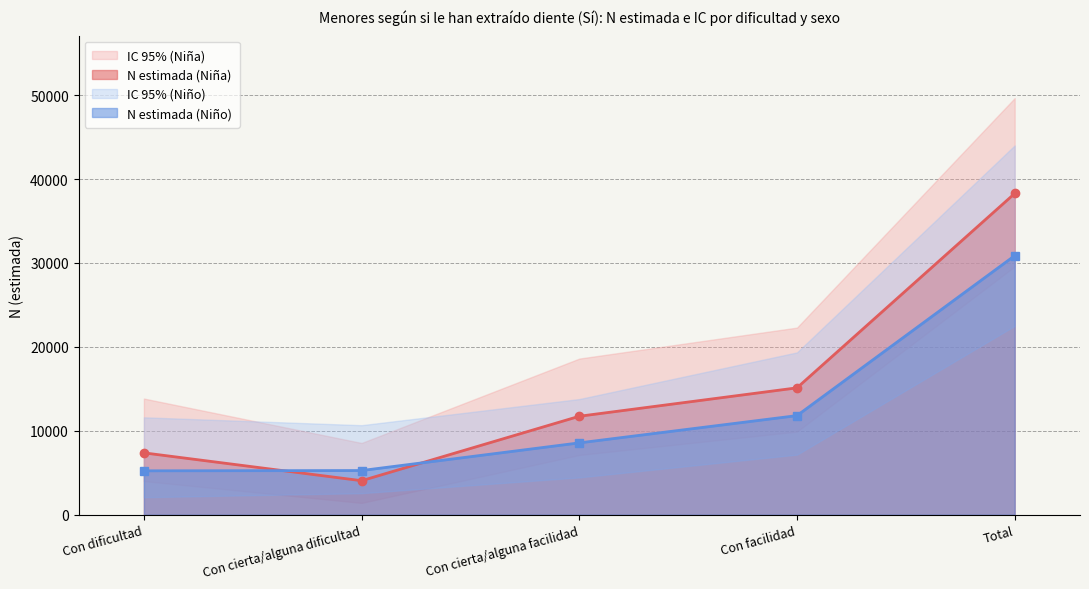

How many data points in N lím sup IC (Niño) are above 13783?

2